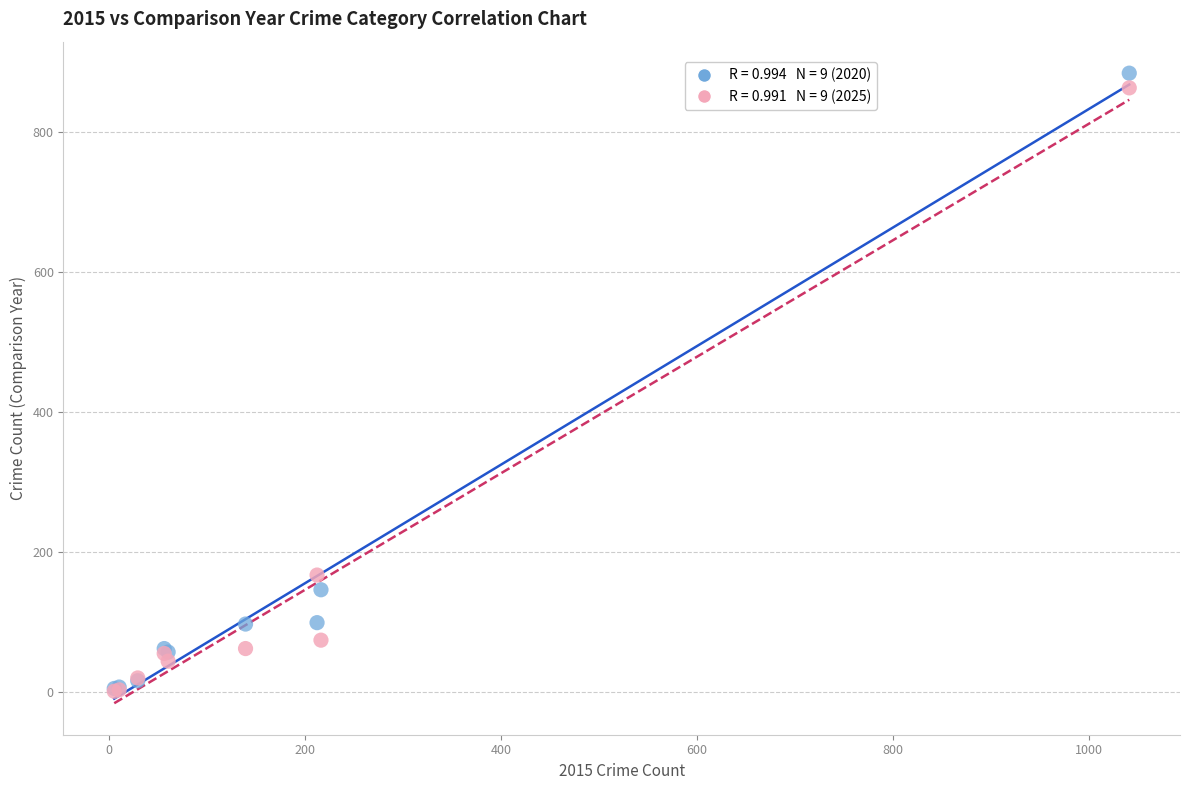

Across all series, what Y value is closest to 442?

167